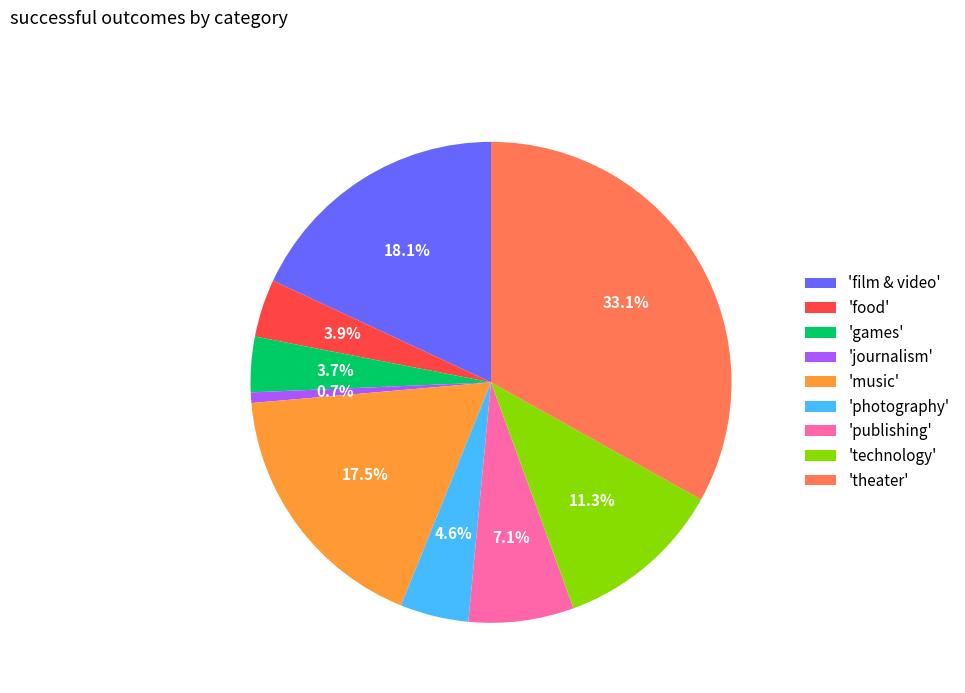

What is the total percentage of 'film & video' and 'journalism'?

18.8%